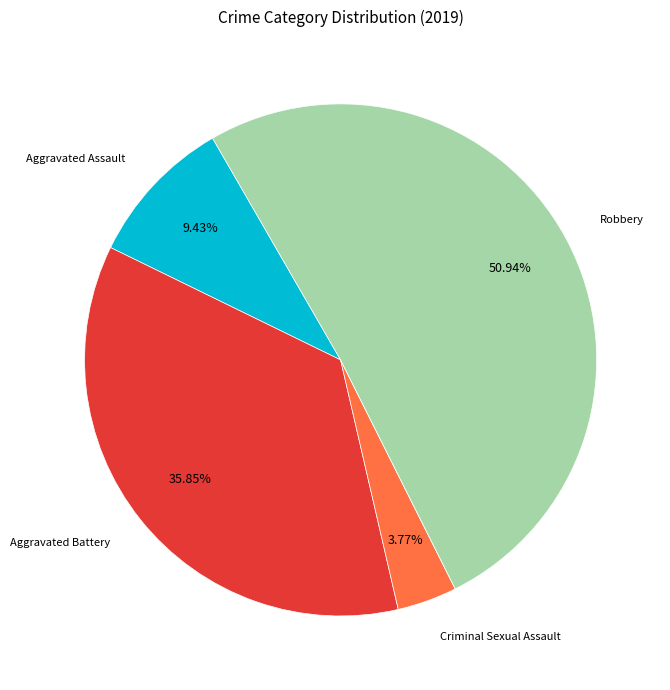

Does any single category account for the majority?

Yes